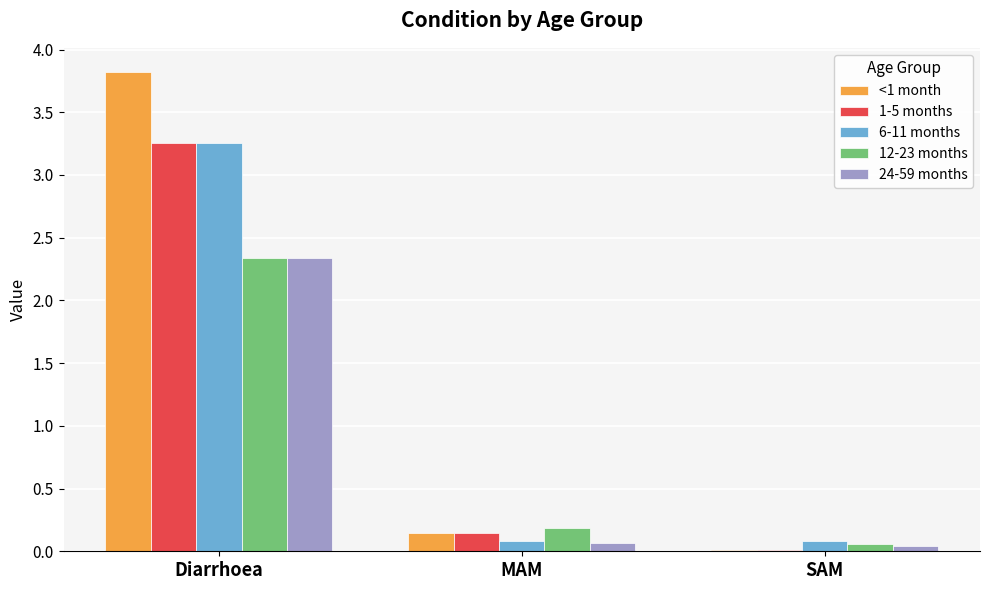

Is it true that <1 month equals 0.0 at MAM?

False